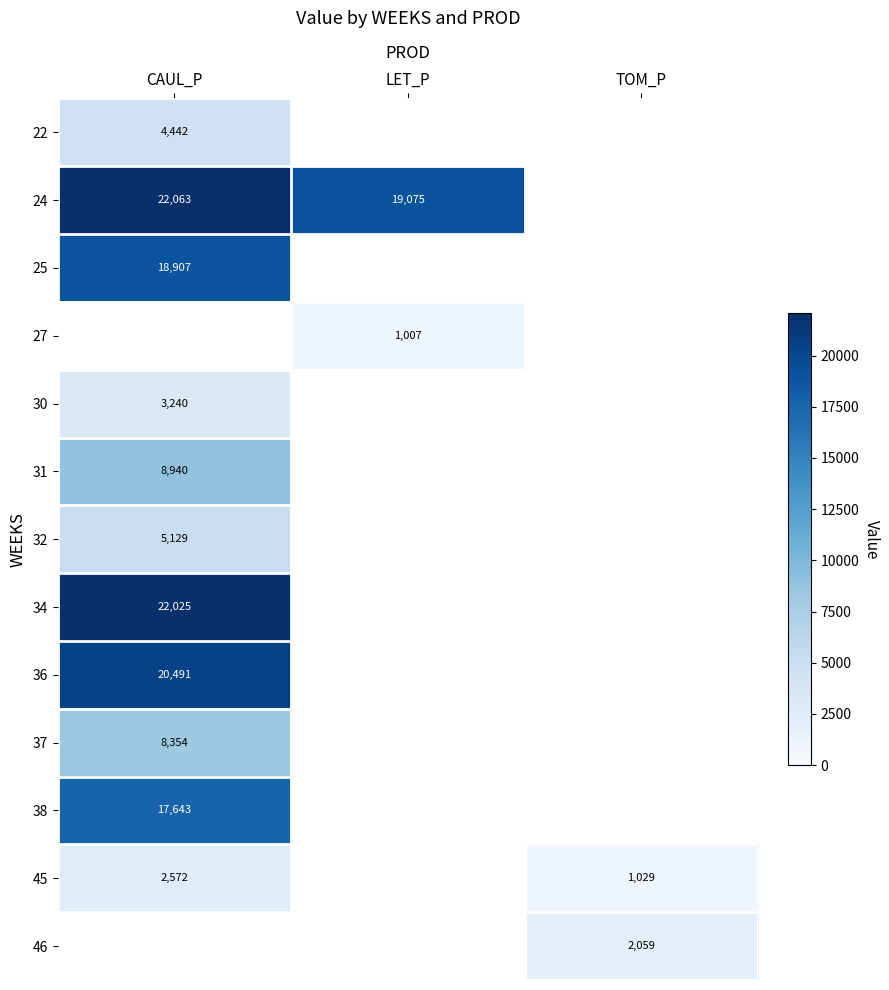

How many distinct data groups are displayed?

13